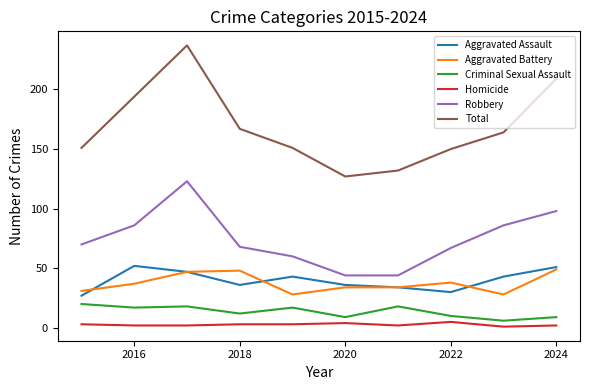

What is the greatest value displayed?

237